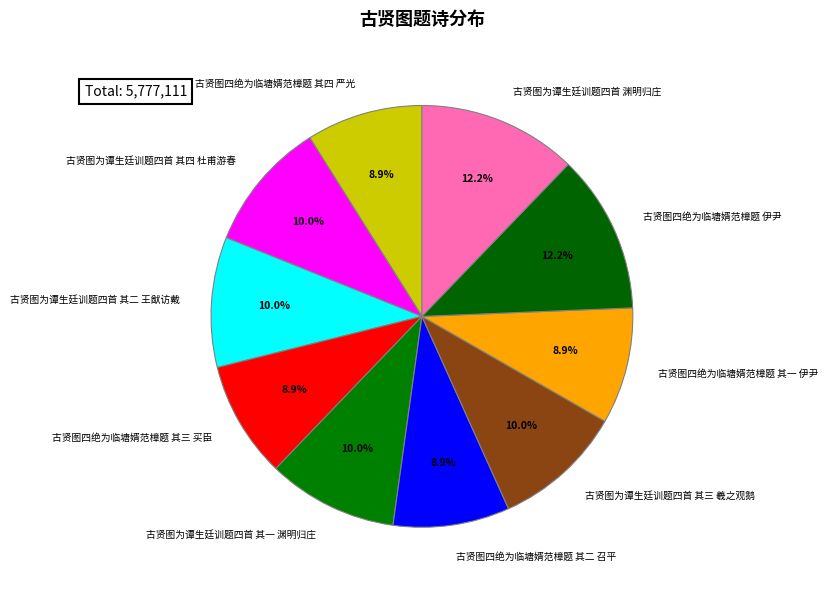

Does 古贤图四绝为临塘婿范樟题 其四 严光 represent more than half of the total?

No